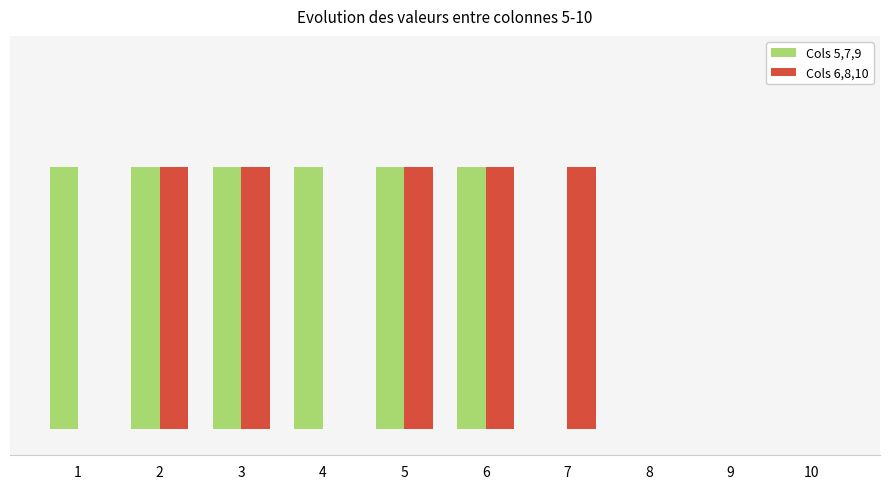

At 4, list the series in order from largest to smallest.

Cols 5,7,9, Cols 6,8,10